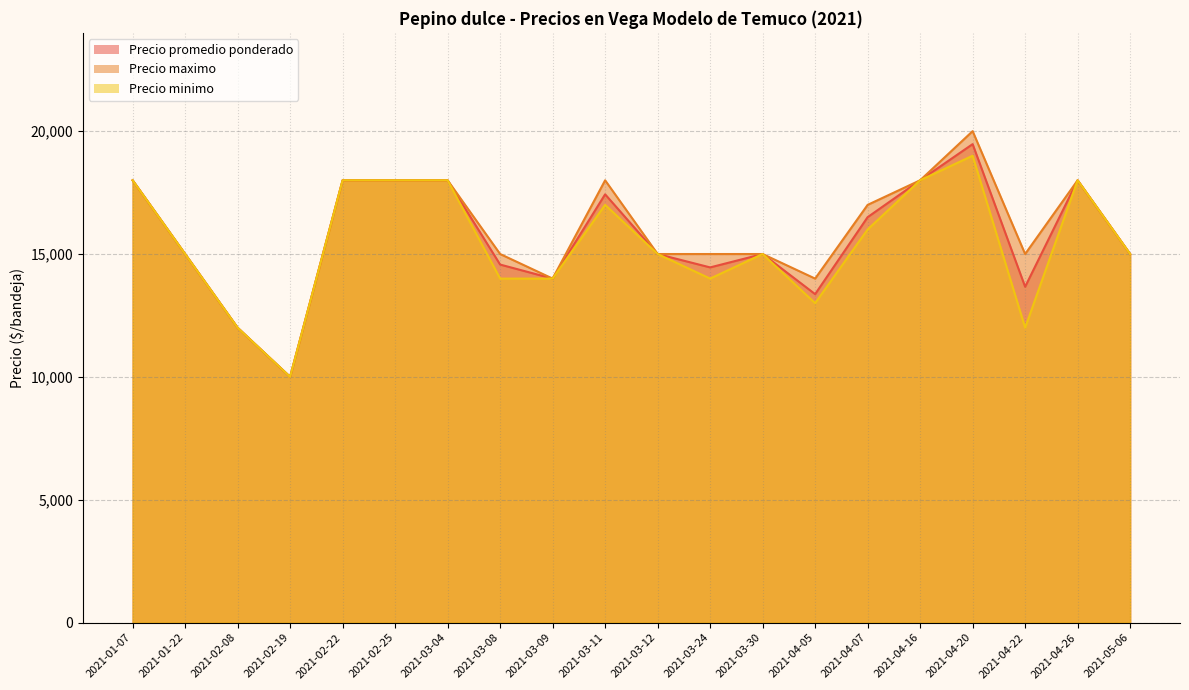

What are all the series names shown in the legend?

Precio promedio ponderado, Precio maximo, Precio minimo